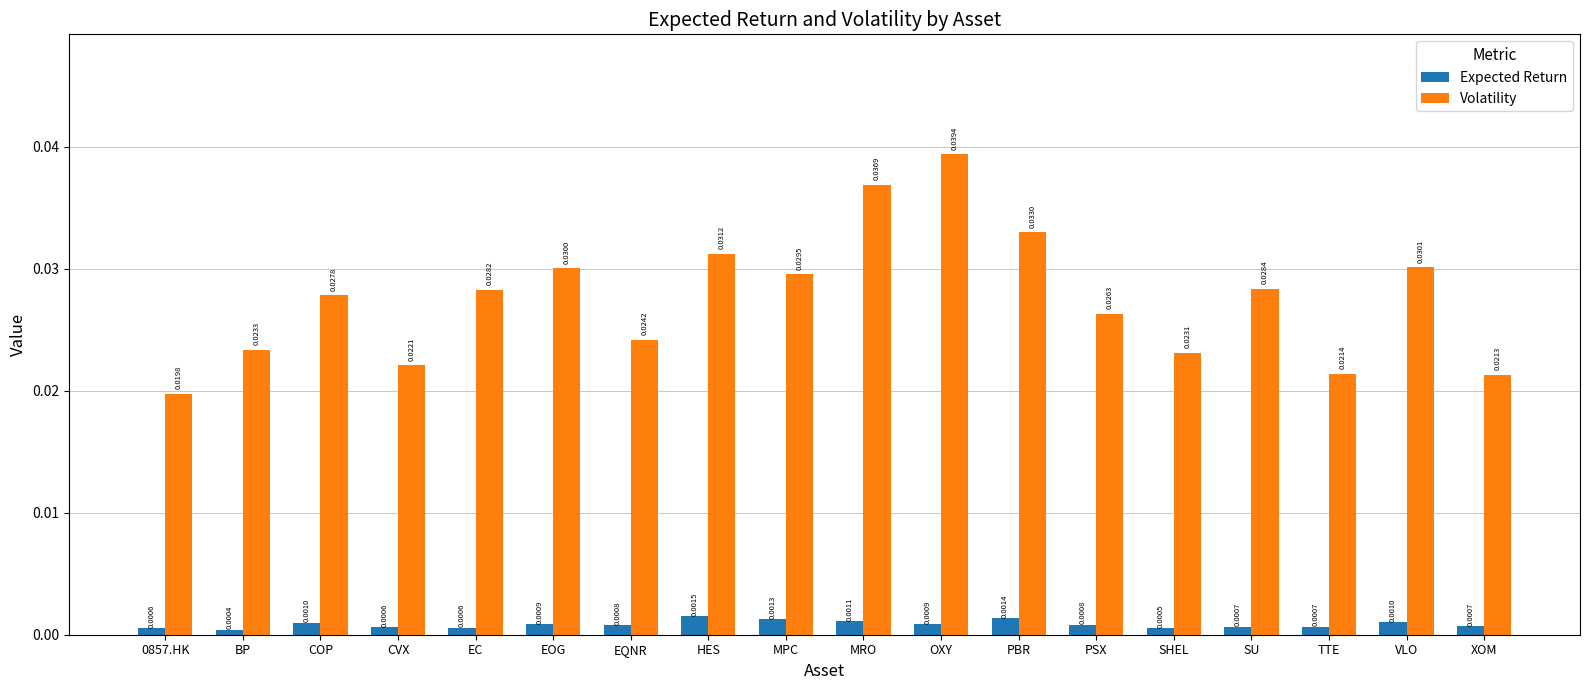

Rank the series at 0857.HK from highest to lowest value.

Volatility, Expected Return